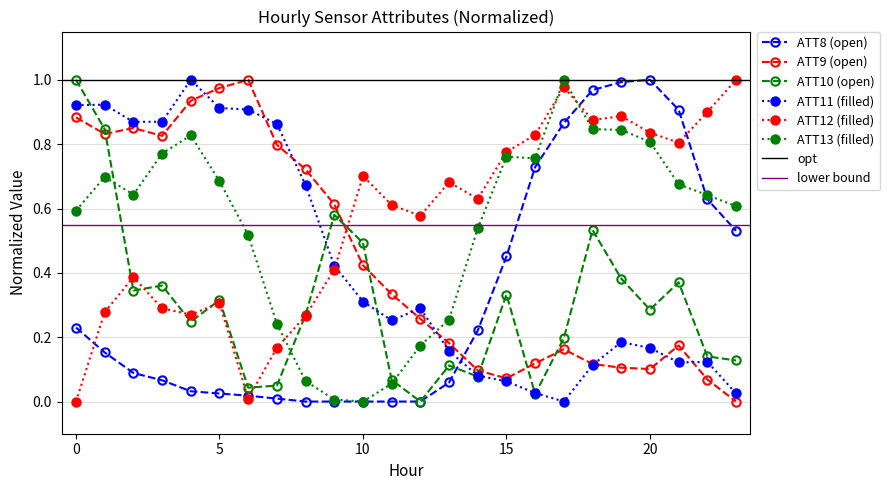

Reading left to right, list all the values displayed in this chart.

ATT8: 0.2	0.2	0.1	0.1	0.0	0.0	0.0	0.0	0.0	0.0	0.0	0.0	0.0	0.1	0.2	0.5	0.7	0.9	1.0	1.0	1.0	0.9	0.6	0.5
ATT9: 0.9	0.8	0.9	0.8	0.9	1.0	1.0	0.8	0.7	0.6	0.4	0.3	0.3	0.2	0.1	0.1	0.1	0.2	0.1	0.1	0.1	0.2	0.1	0.0
ATT10: 1.0	0.8	0.3	0.4	0.2	0.3	0.0	0.0	0.3	0.6	0.5	0.1	0.0	0.1	0.1	0.3	0.0	0.2	0.5	0.4	0.3	0.4	0.1	0.1
ATT11: 0.9	0.9	0.9	0.9	1.0	0.9	0.9	0.9	0.7	0.4	0.3	0.3	0.3	0.2	0.1	0.1	0.0	0.0	0.1	0.2	0.2	0.1	0.1	0.0
ATT12: 0.0	0.3	0.4	0.3	0.3	0.3	0.0	0.2	0.3	0.4	0.7	0.6	0.6	0.7	0.6	0.8	0.8	1.0	0.9	0.9	0.8	0.8	0.9	1.0
ATT13: 0.6	0.7	0.6	0.8	0.8	0.7	0.5	0.2	0.1	0.0	0.0	0.1	0.2	0.3	0.5	0.8	0.8	1.0	0.8	0.8	0.8	0.7	0.6	0.6